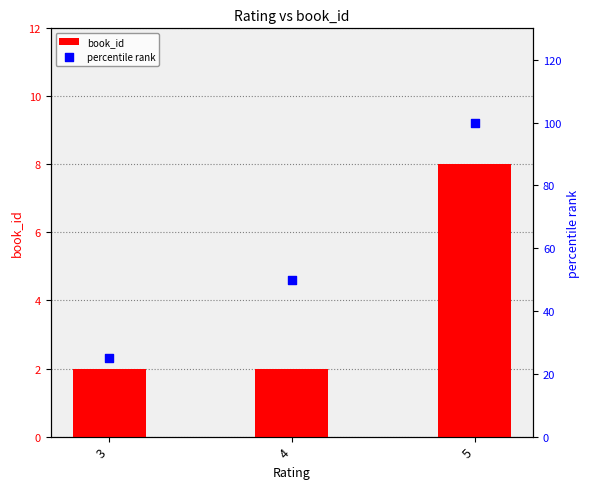

Is the value of percentile rank at 5 greater than the value of book_id at 5?

Yes